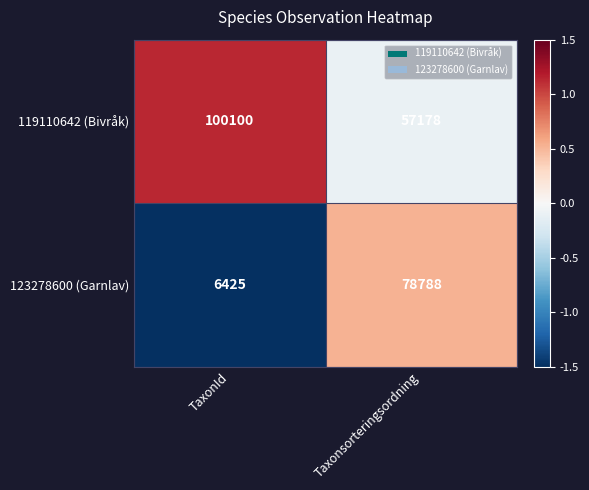

What is the spread (max minus min) of values at TaxonId?

93675